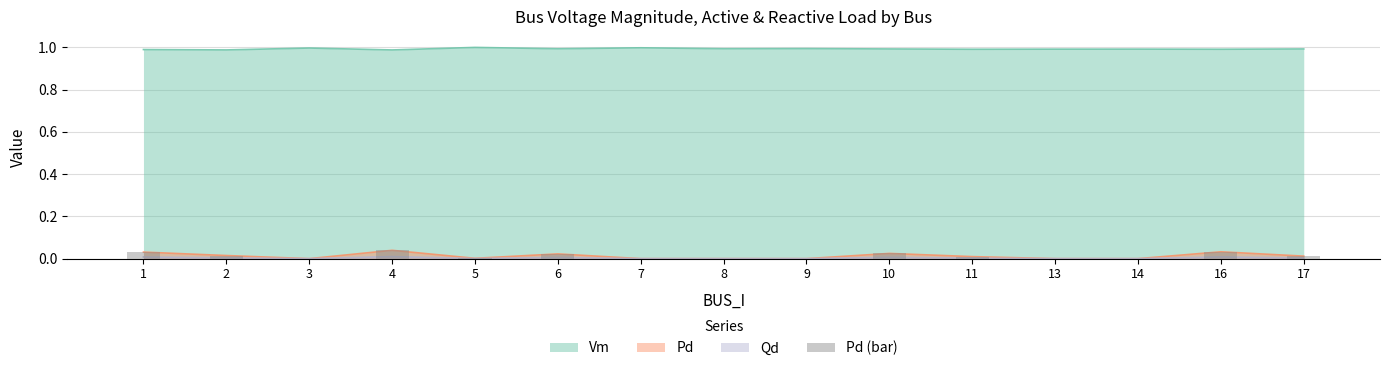

How many values are above zero?

9